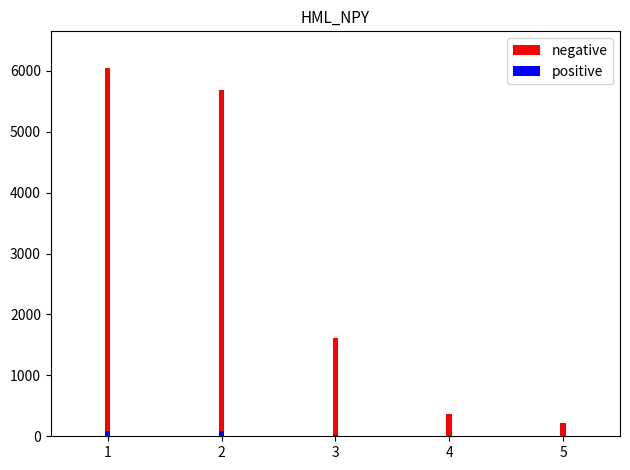

Is it true that positive equals 5.4 at 4?

True